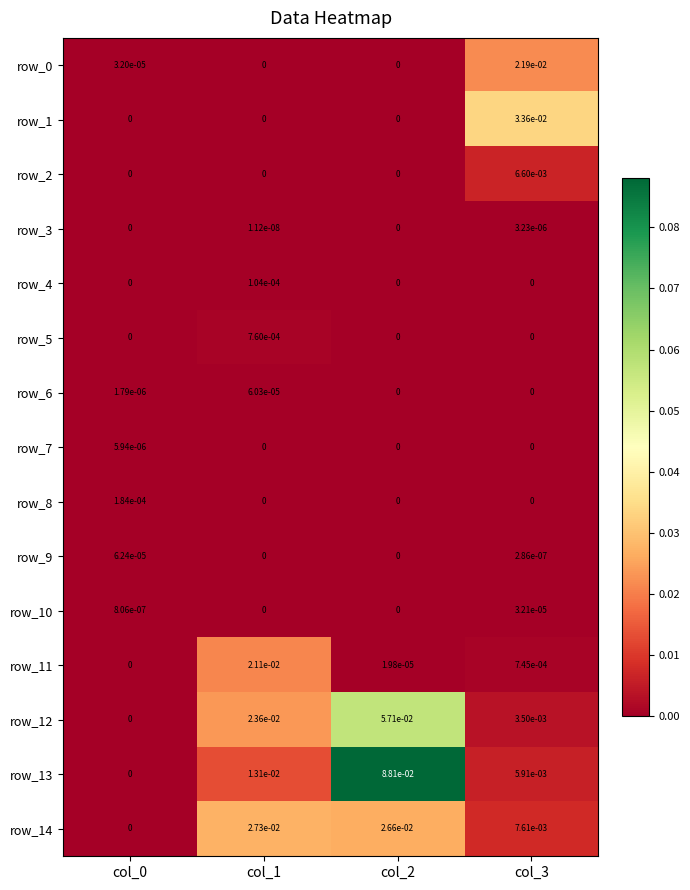

Is the value of row_4 at col_3 greater than the value of row_10 at col_3?

No